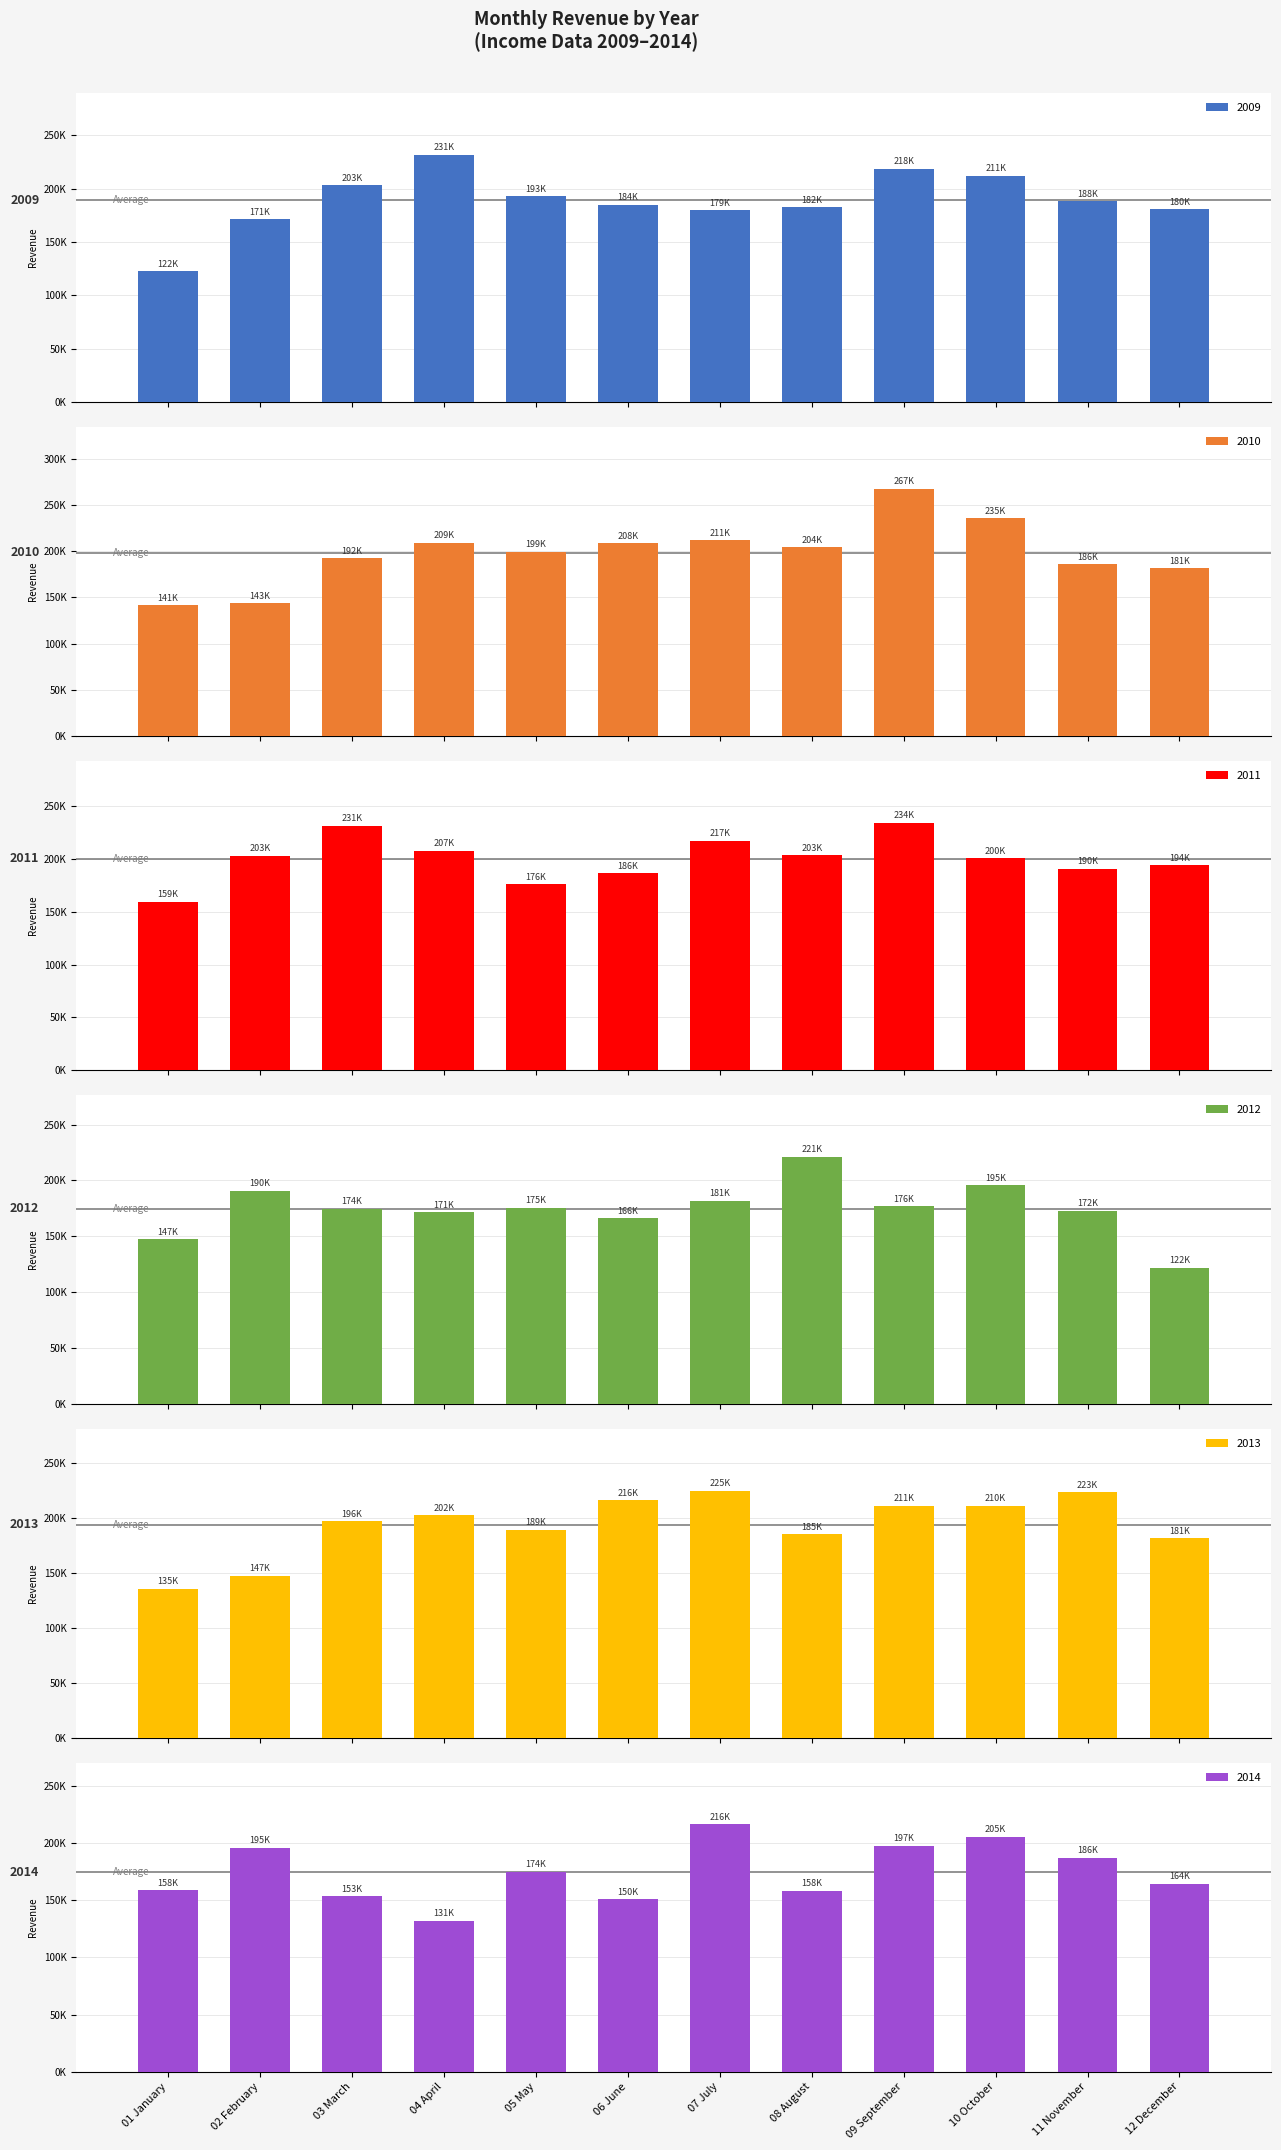

What is the average value of the 2011 series?

200614.5